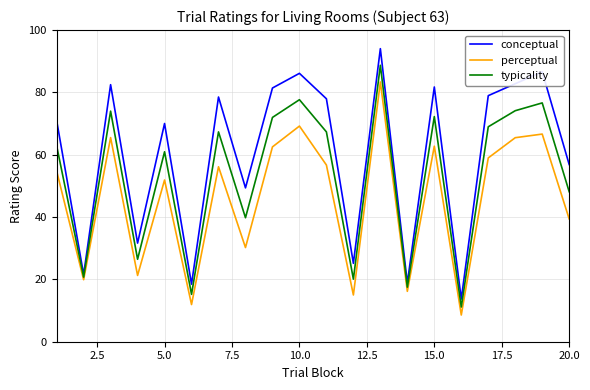

Which series has the largest total across all categories?

conceptual